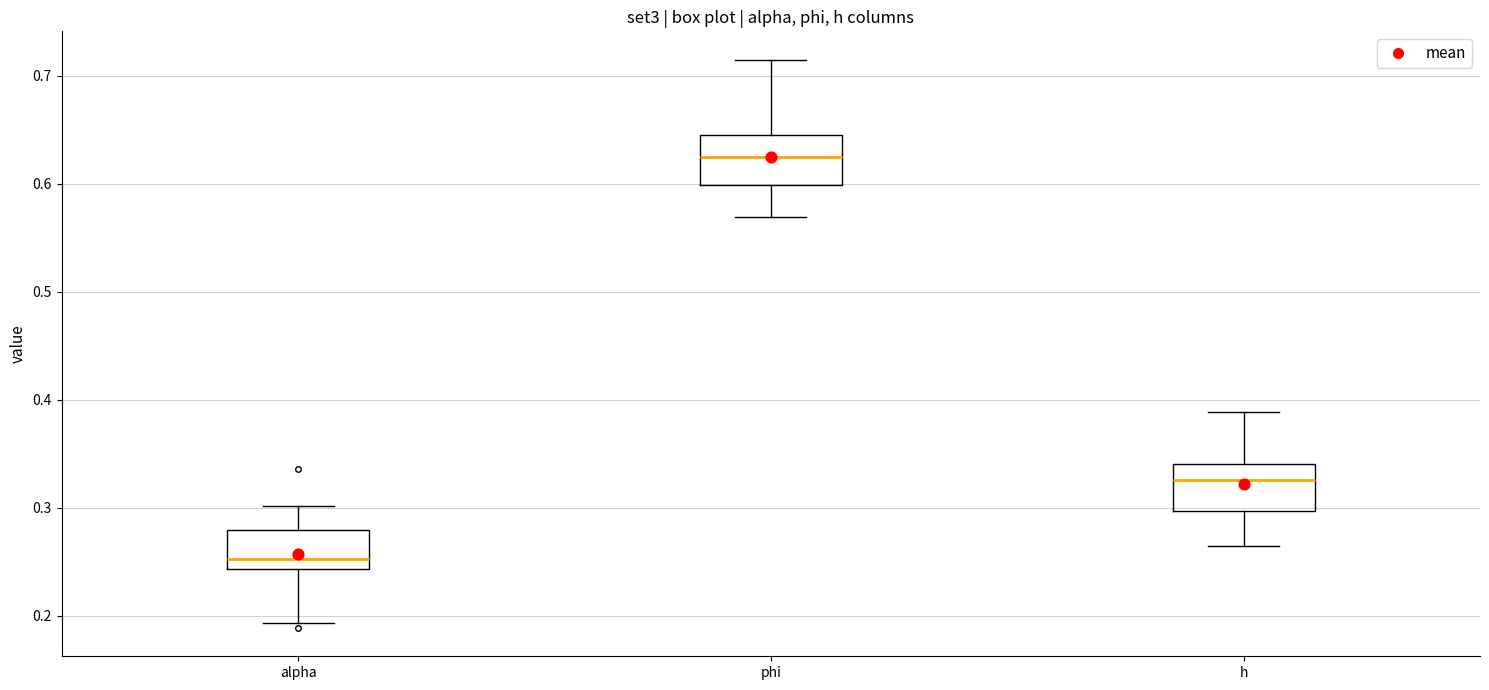

Which box's median line is the lowest?

alpha